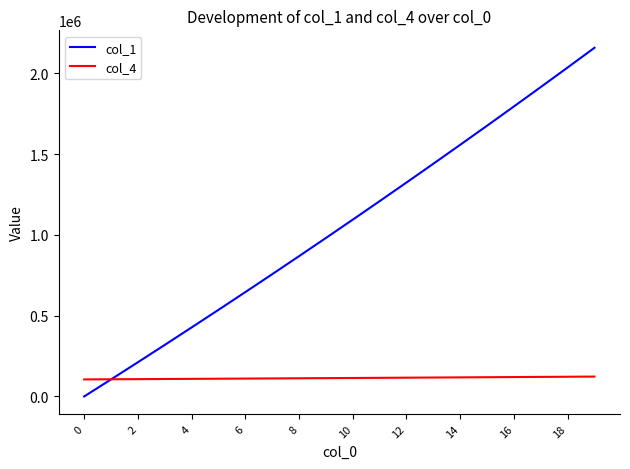

Rank the series by their average value, from highest to lowest.

col_1, col_4